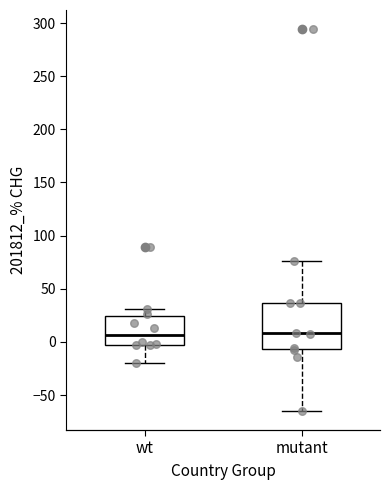

Reading left to right, transcribe this box plot: for each box, give where its median line is, the range the box spans, and where its two whiskers end, as read against the y-axis. The values are not printed on the chart, so give them approximately, as read against the axis.

wt: median 5, box -5 to 25, whiskers -20 to 30
mutant: median 10, box -5 to 35, whiskers -65 to 75